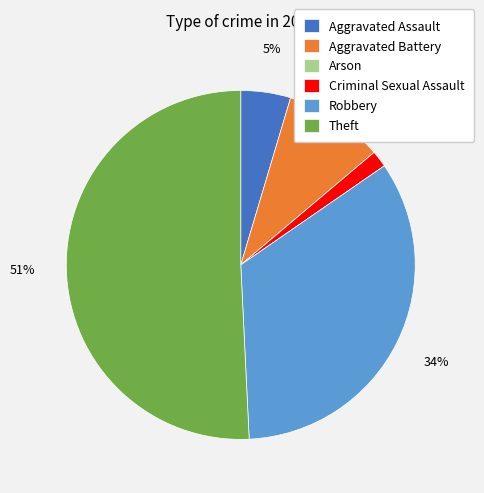

To the nearest percent, what portion does Aggravated Assault represent?

5%